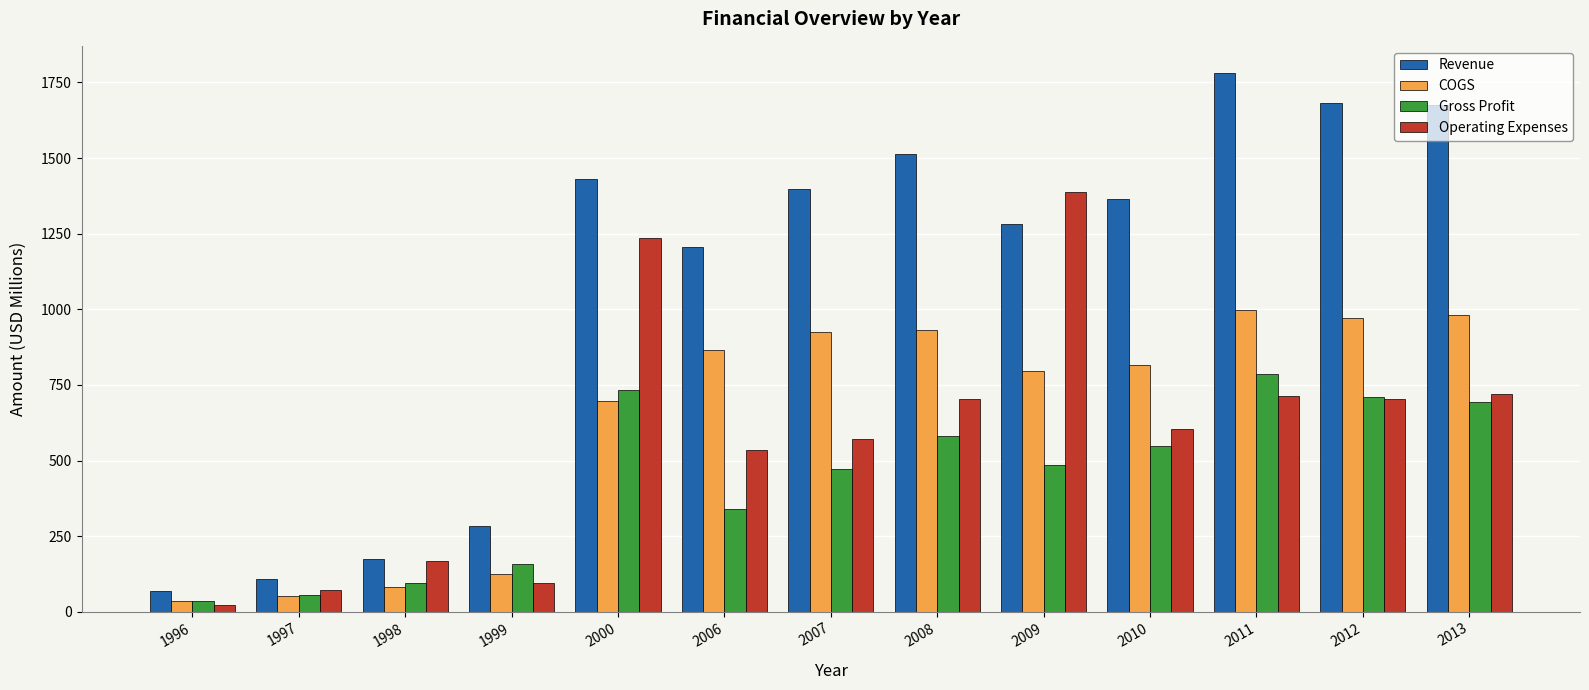

The value of COGS at 2013 is 430.6. True or false?

False